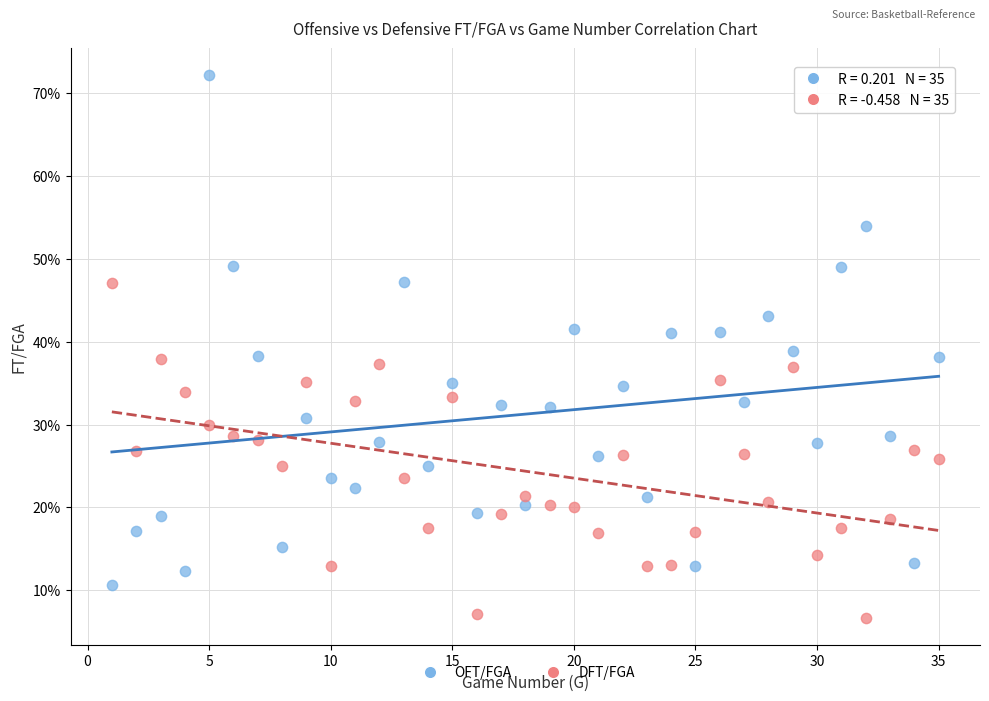

What are all the series names shown in the legend?

OFT/FGA, DFT/FGA